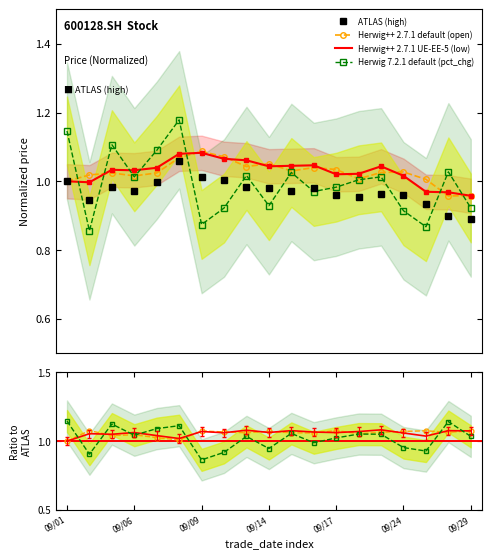

What is the spread (max minus min) of values at 2021/09/02?

0.2